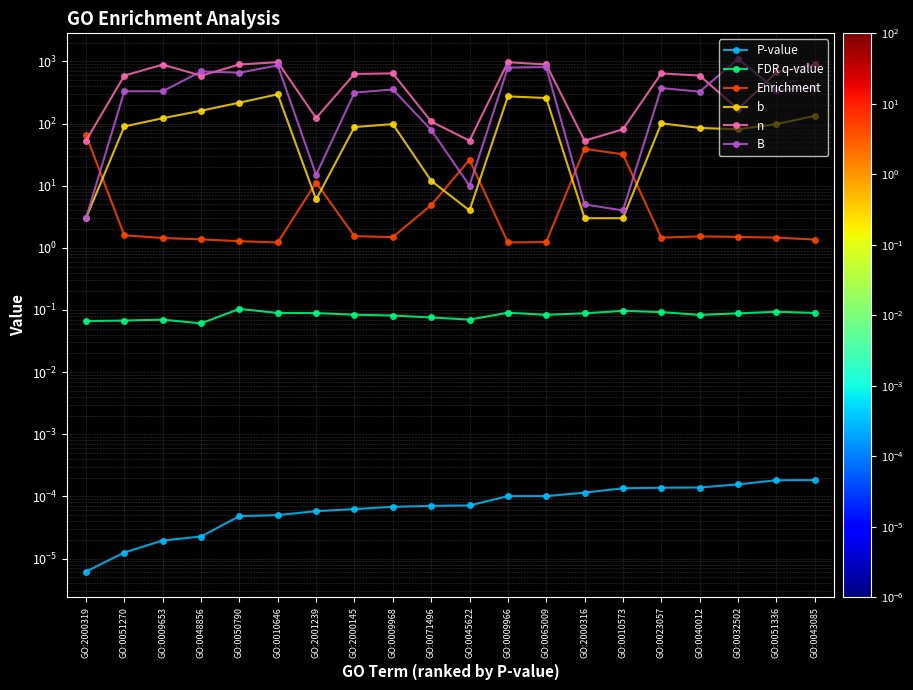

Read the n value at GO:0023057.

642.0